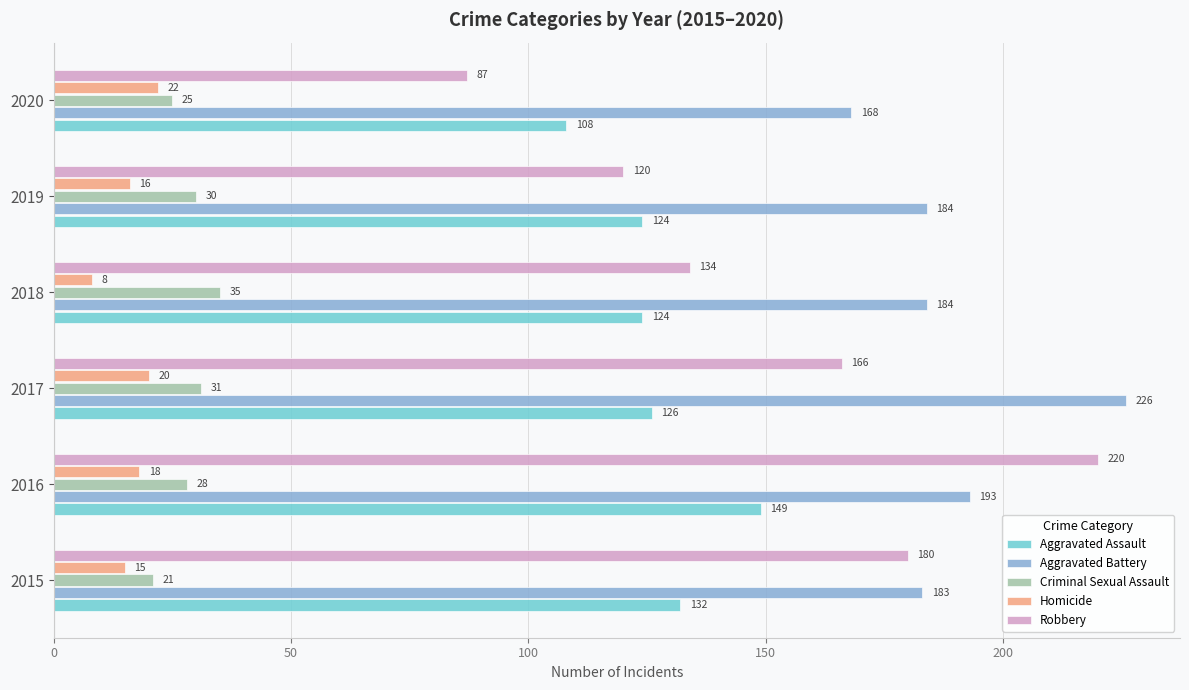

Which series has the largest total across all categories?

Aggravated Battery